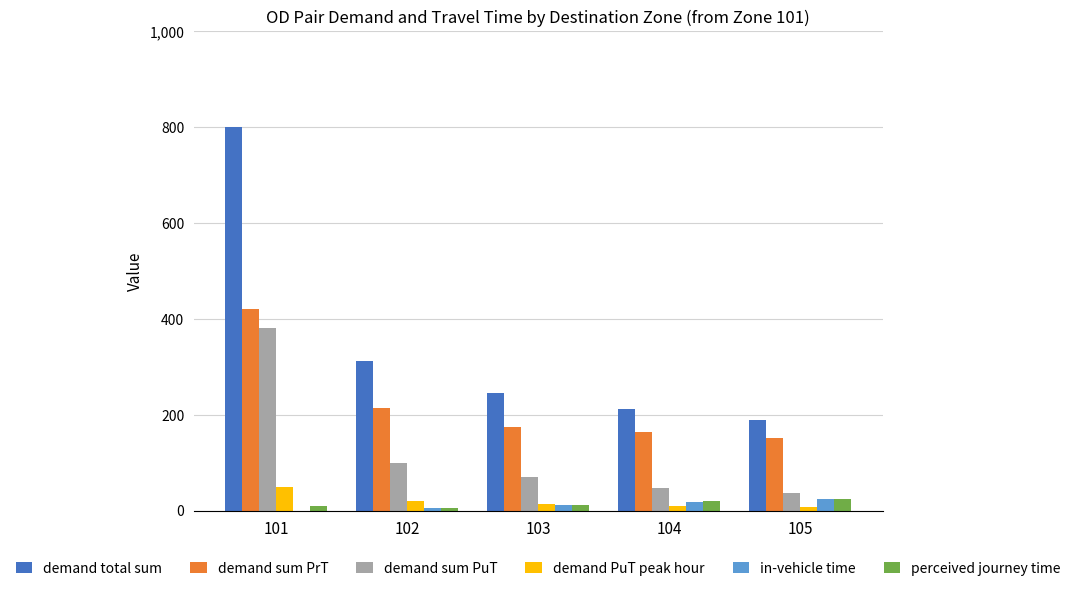

What is the sum of all demand PuT peak hour values?

102.2